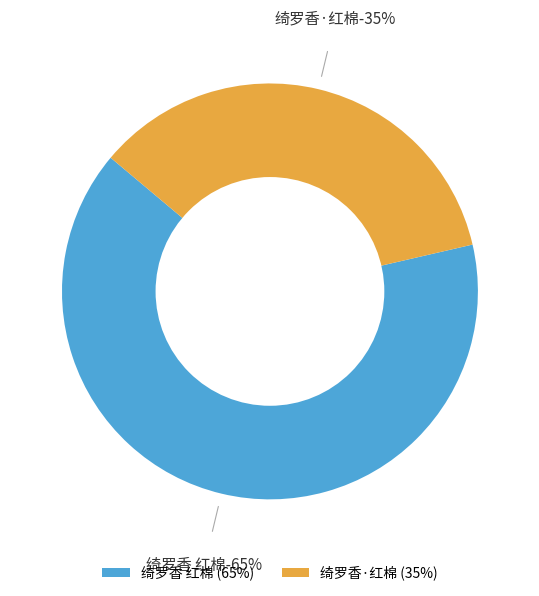

What percentage do 绮罗香·红棉 and 绮罗香 红棉 together represent?

100.0%